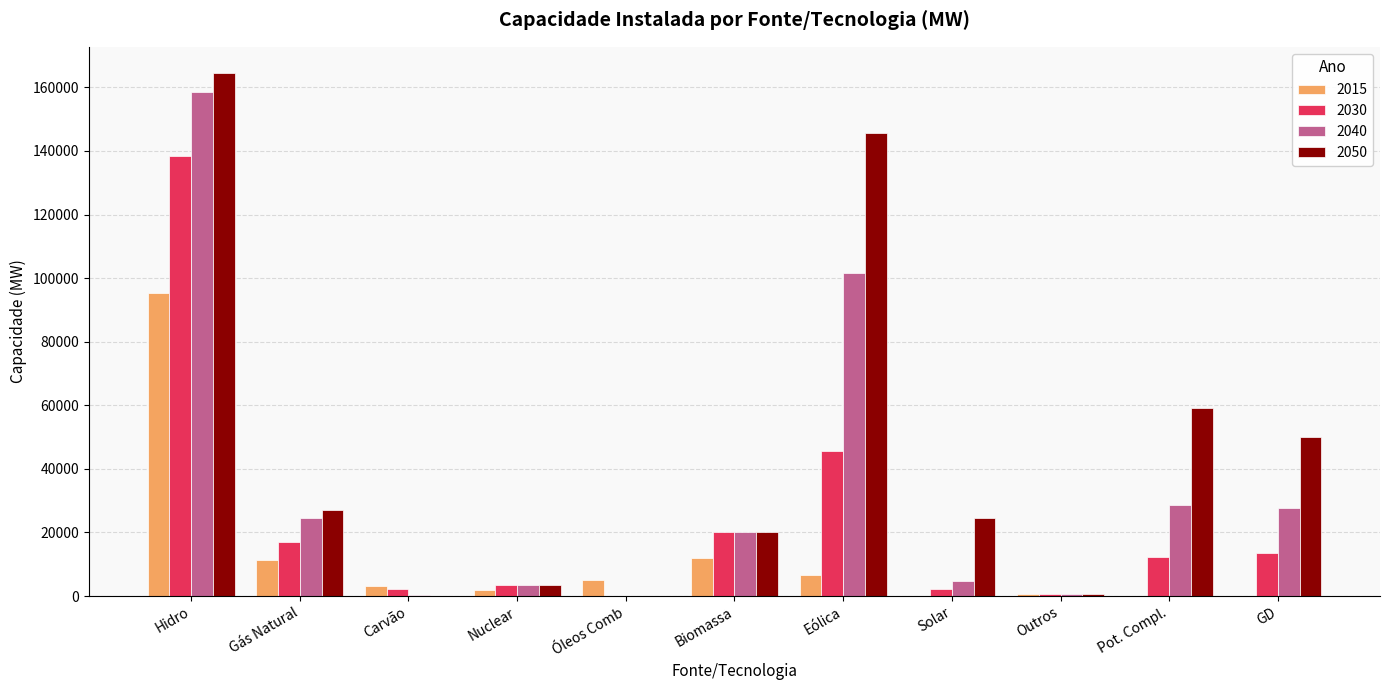

The 2030 series shows 45479 at Eólica. True or false?

True